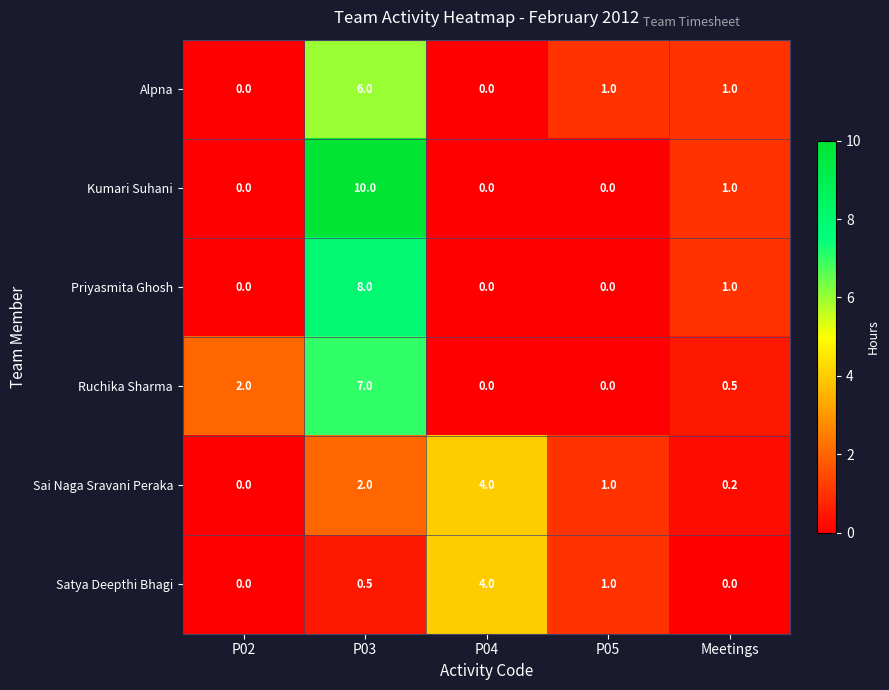

At which label does Alpna first exceed 1?

P03